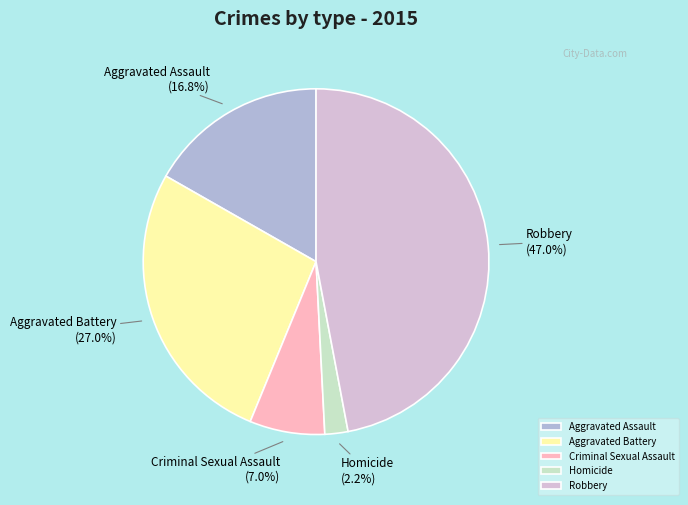

Count the number of slices in the pie.

5